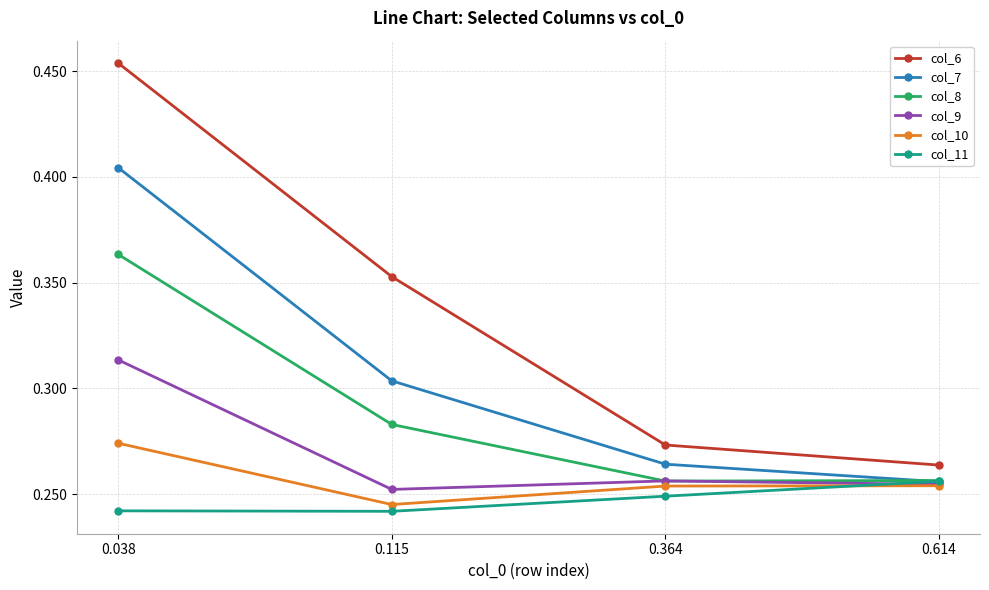

Which series has the largest range (max minus min)?

col_6